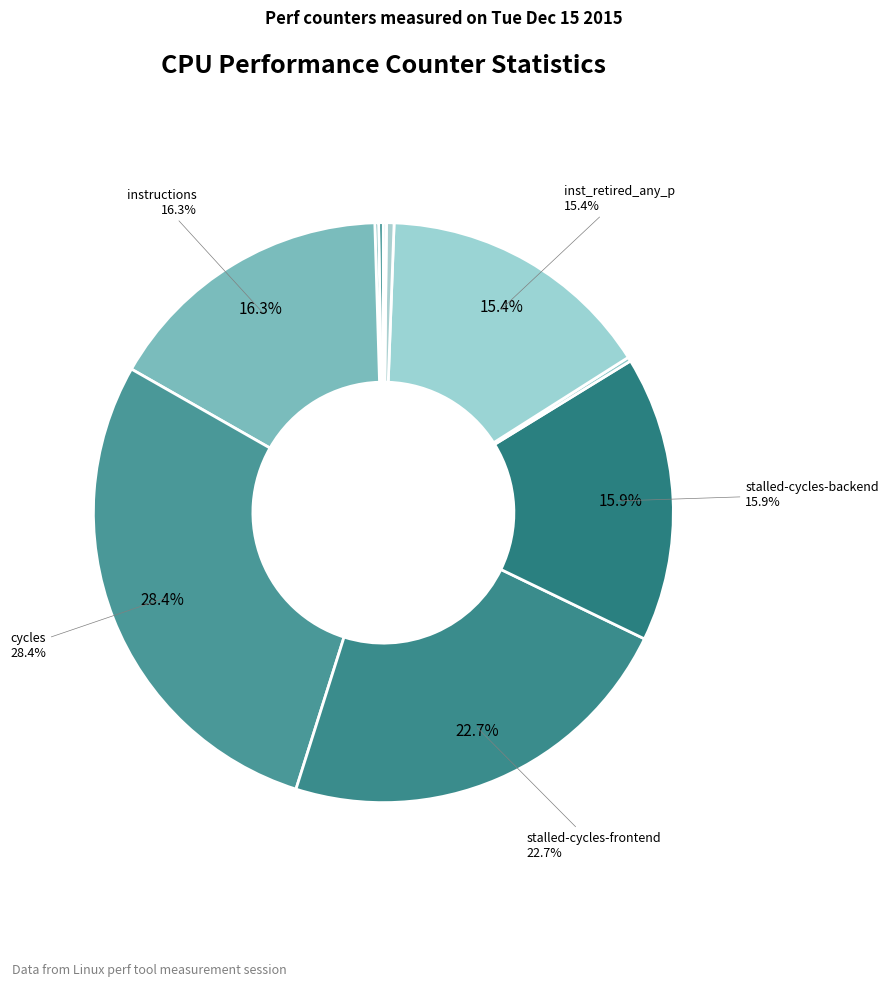

Does any single category account for the majority?

No